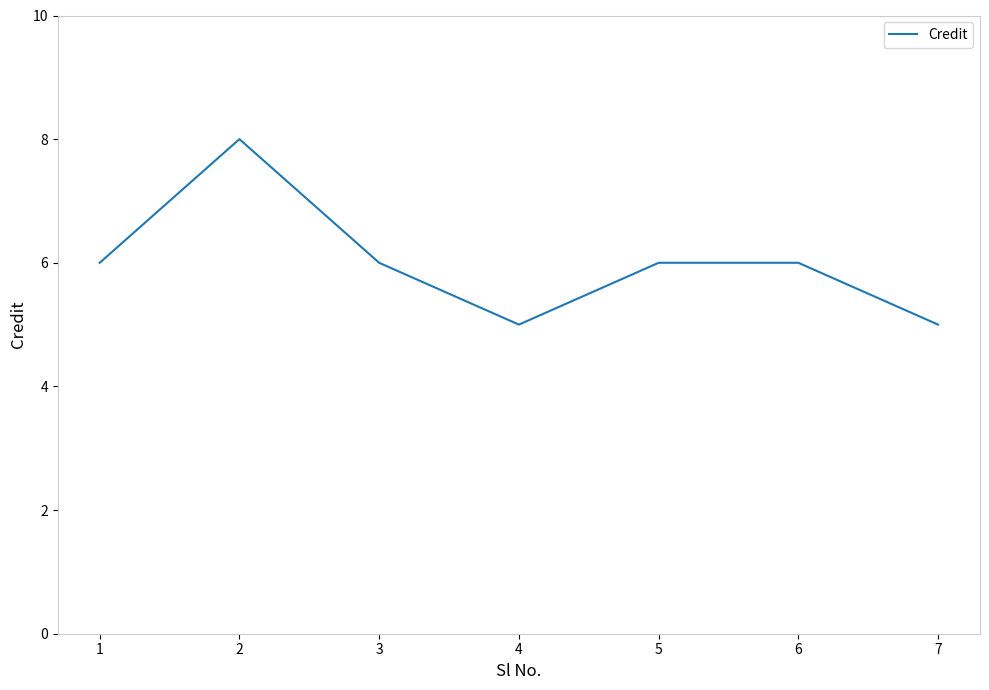

What is the greatest value displayed?

8